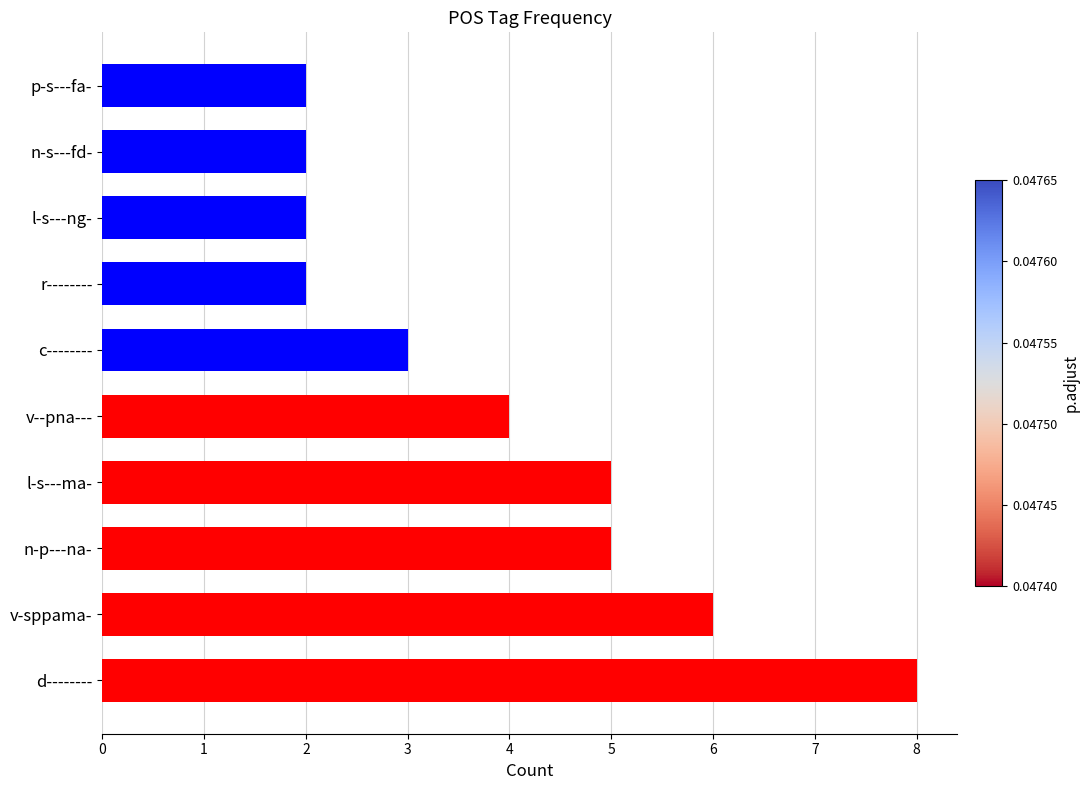

What is the greatest value displayed?

8